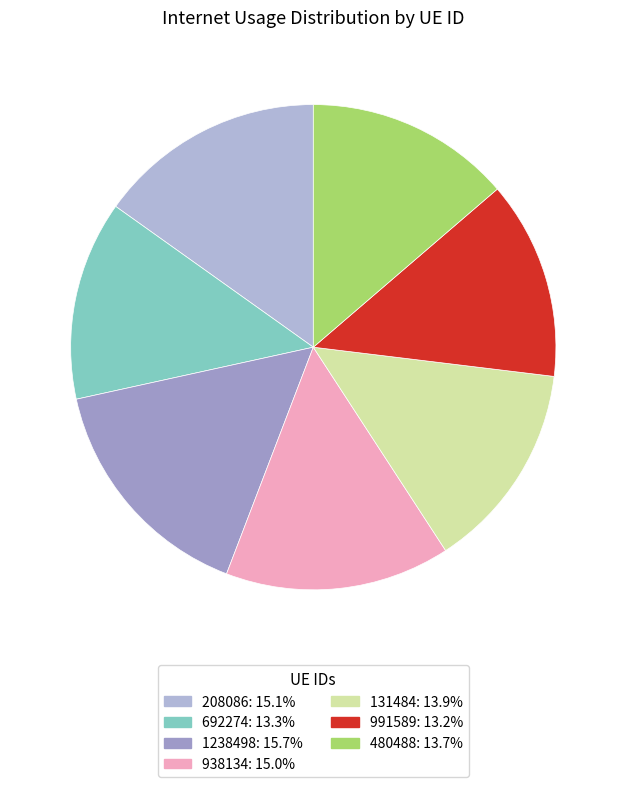

What portion of the pie excludes 131484?

86.1%